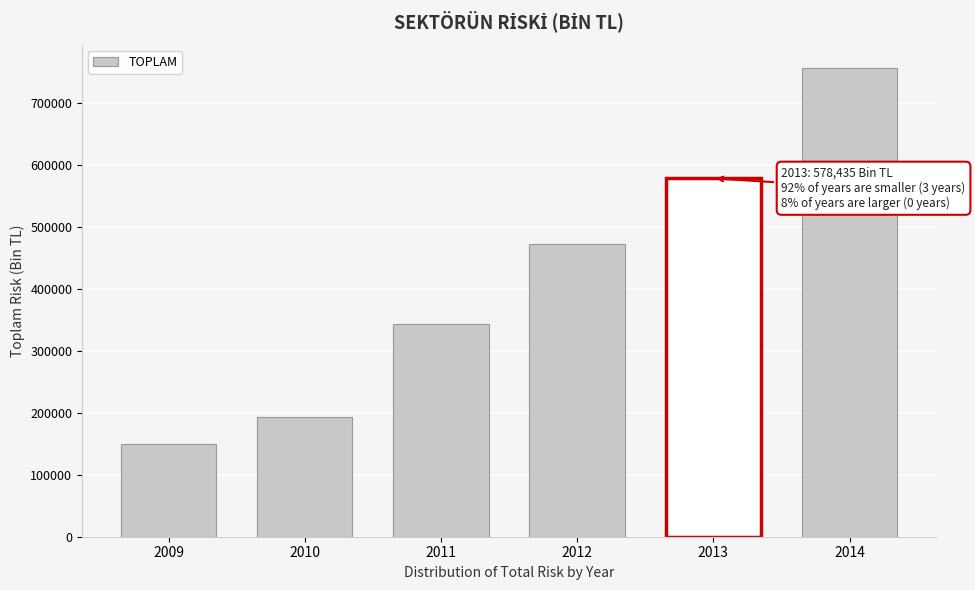

What is the maximum value shown in the chart?

756702.7